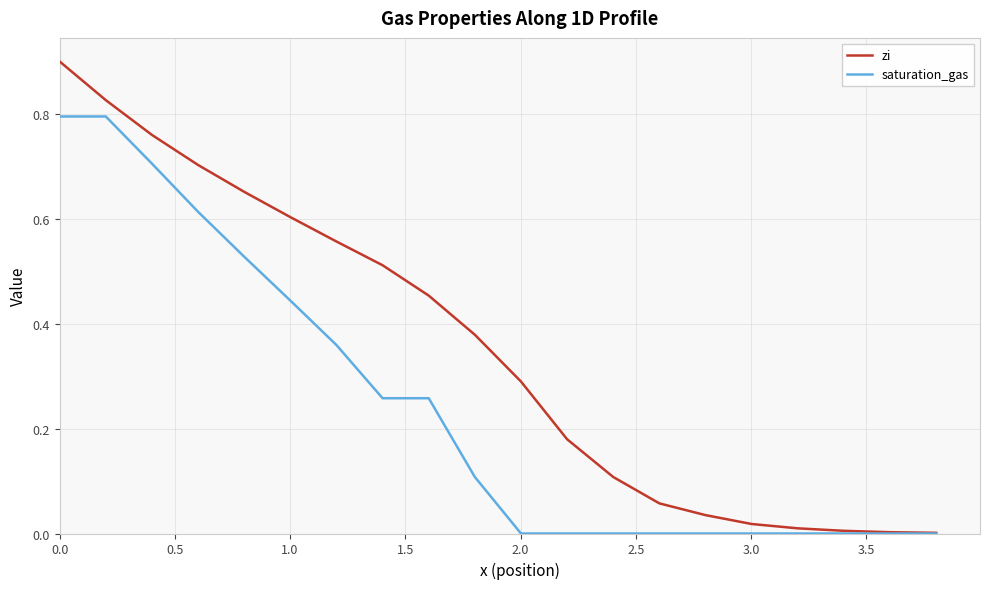

Which series has the widest spread of values?

zi